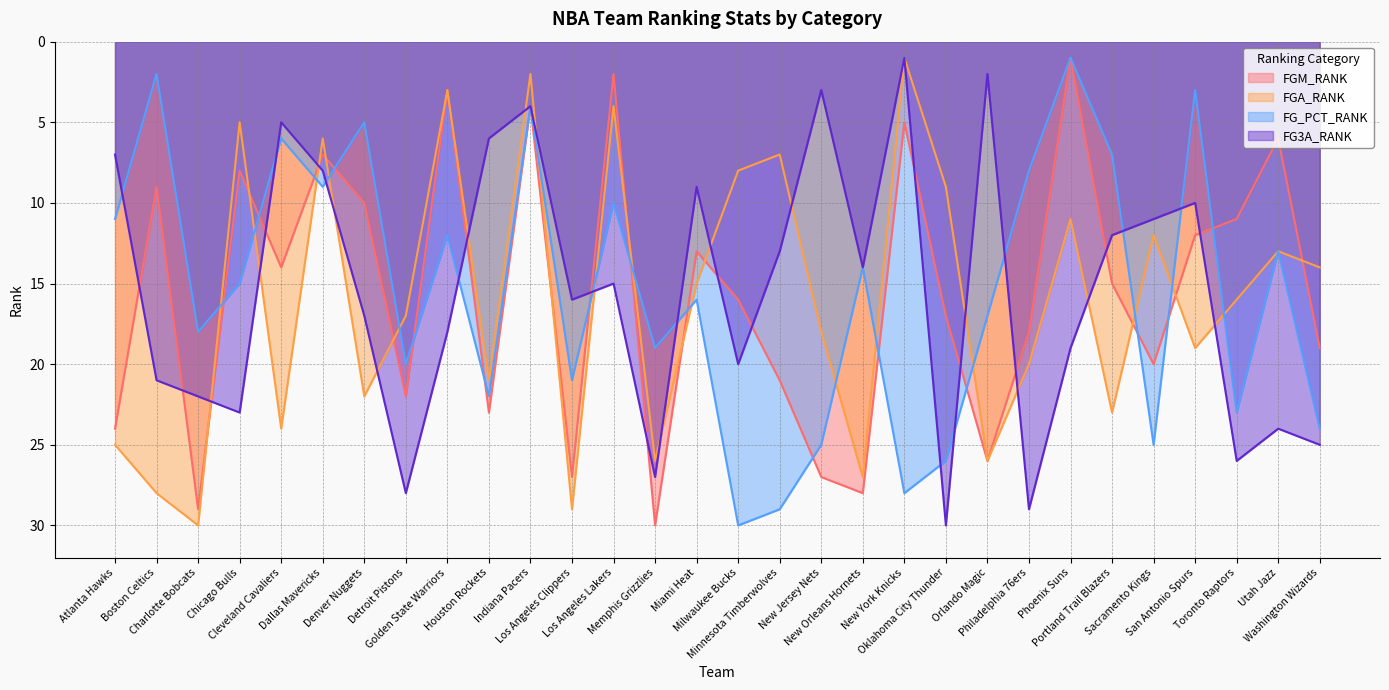

How many data points in FG3A_RANK are above 16?

14